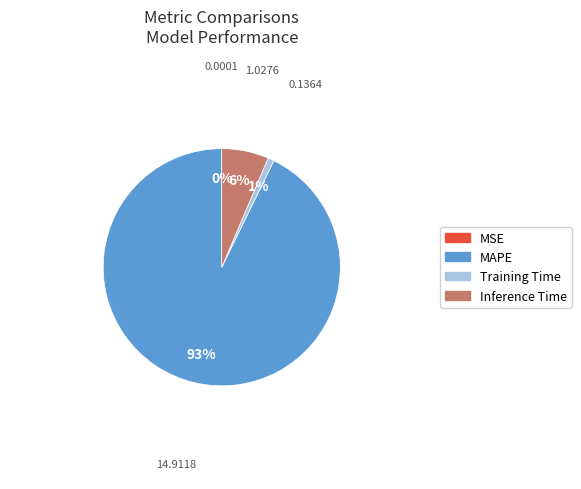

To the nearest percent, what is the difference between the largest and smallest slice percentages?

93%